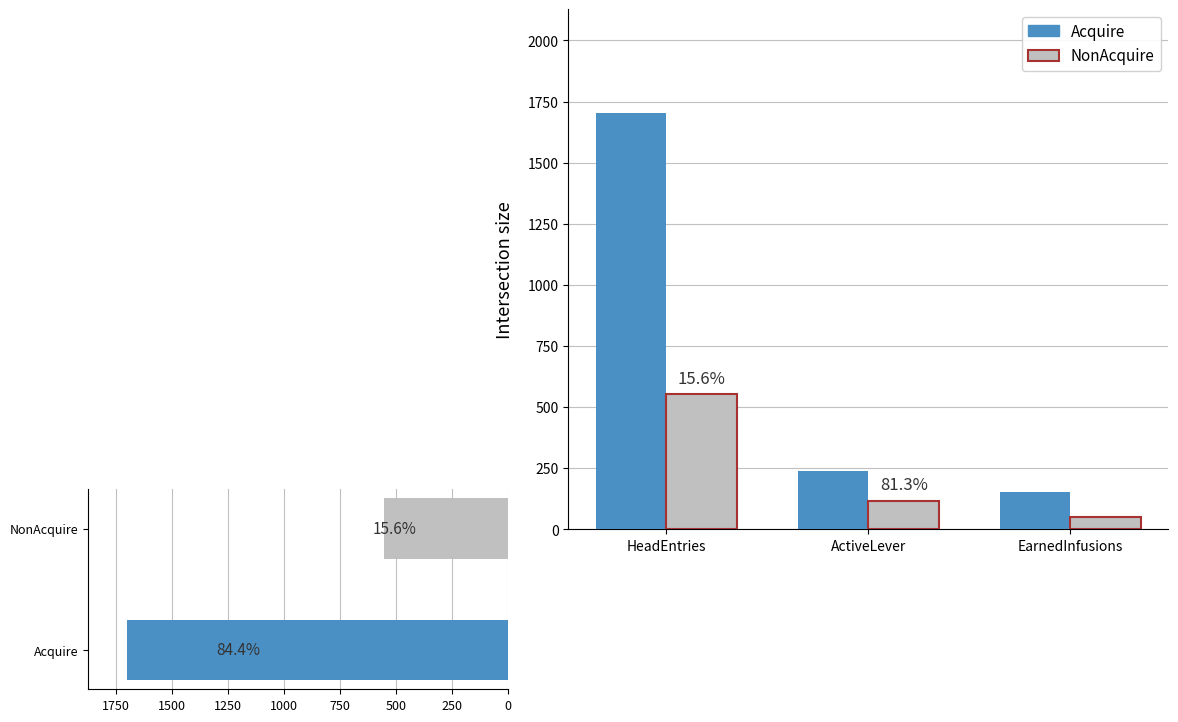

At which category is the sum across all series the highest?

HeadEntries